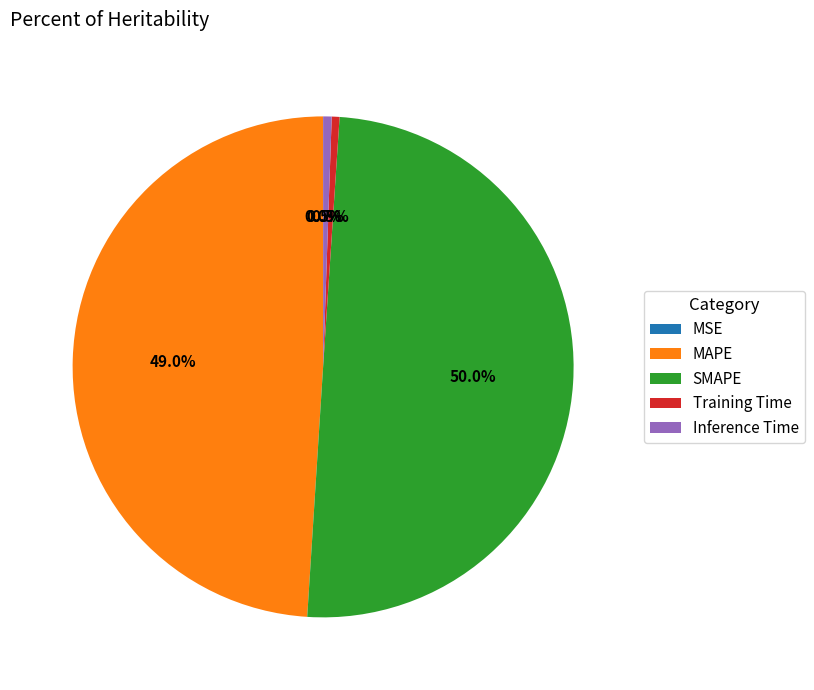

What is the largest slice in the pie chart?

SMAPE